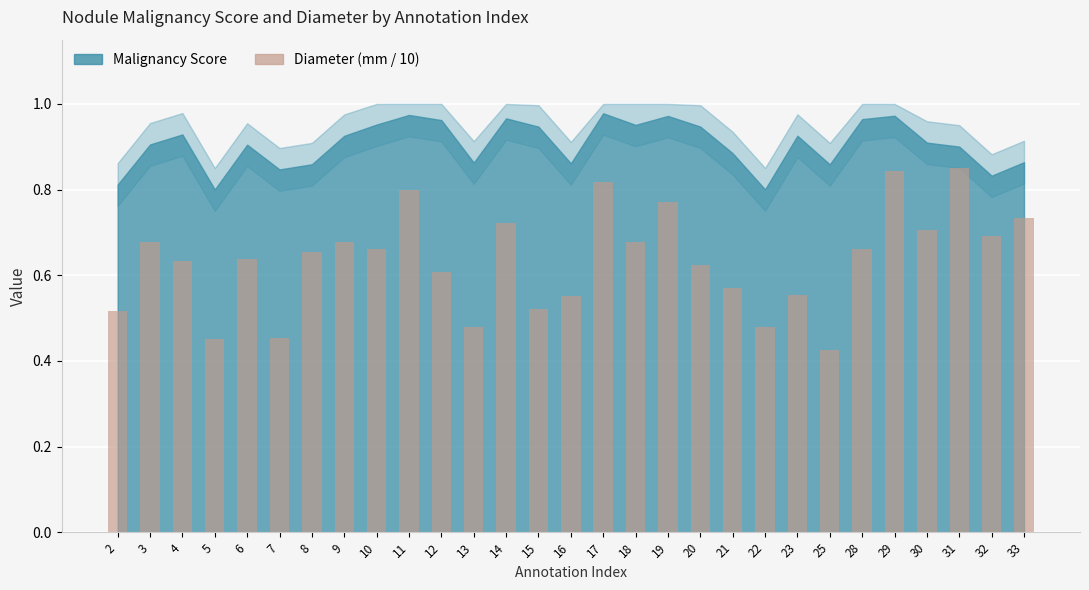

Is it true that the value at 6 is 0.9?

False